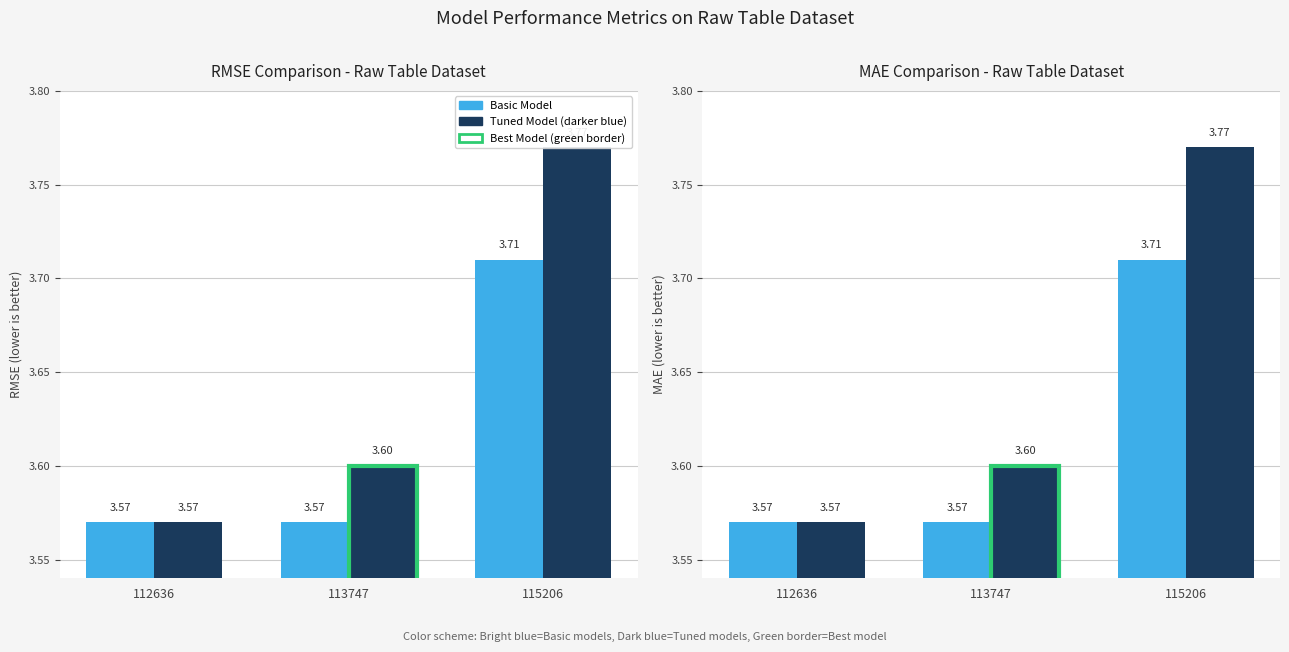

Which series has the widest spread of values?

Tuned Model